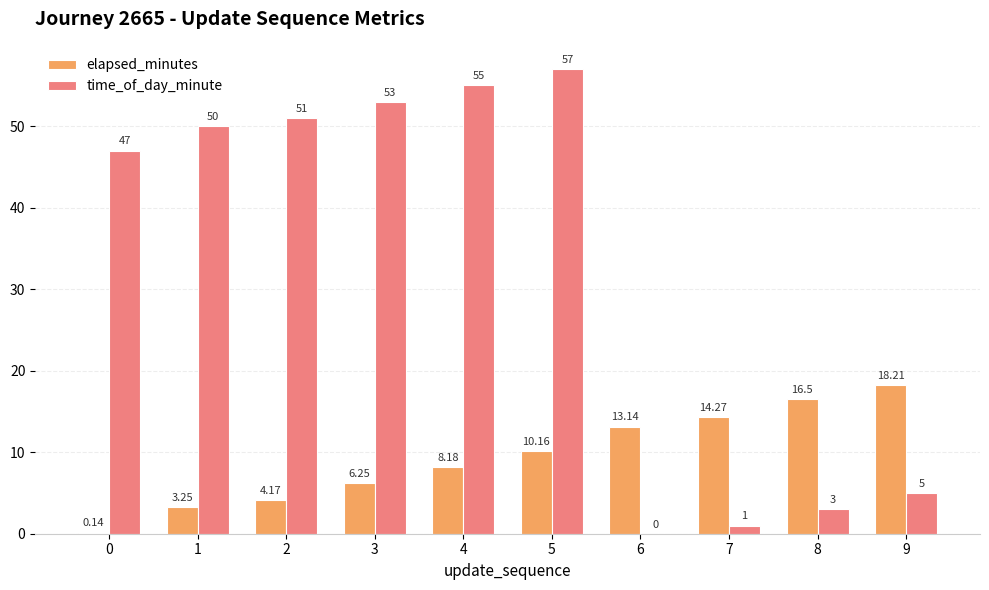

What is the sum of the time_of_day_minute values at 6 and 4?

55.0